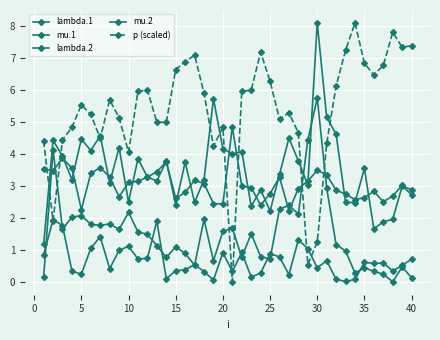

How many distinct data groups are displayed?

5